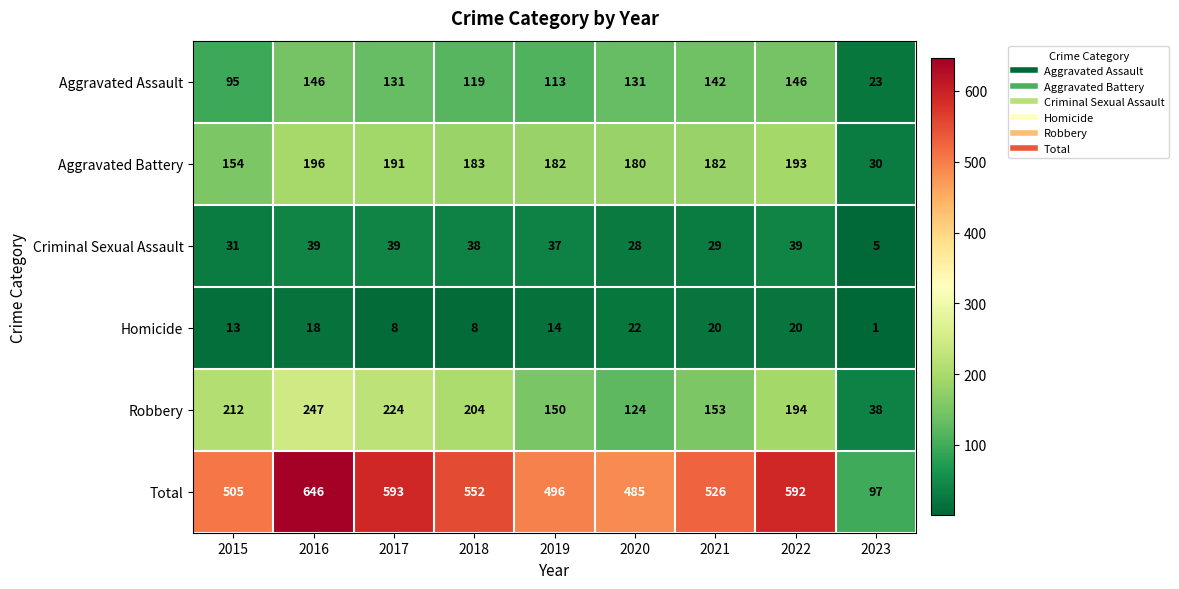

What is the sum of the Aggravated Assault values at 2022 and 2020?

277